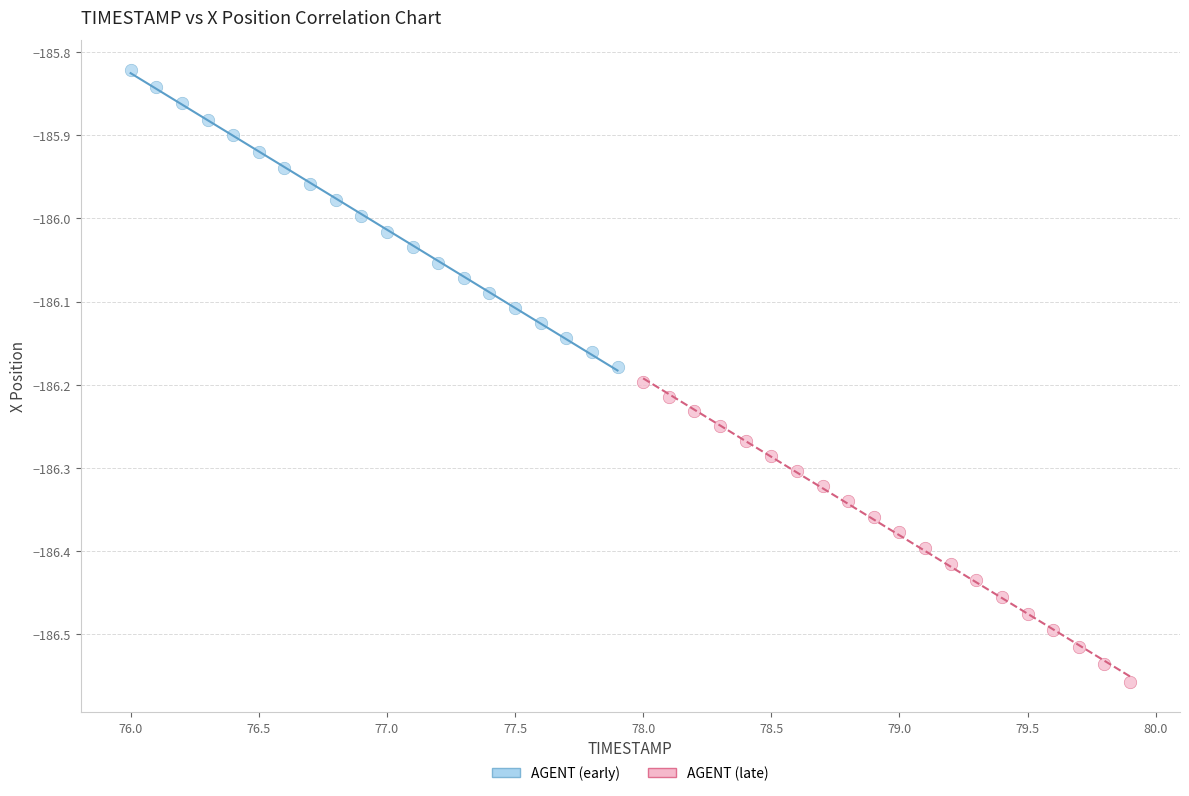

Which series reaches the maximum Y coordinate?

AGENT (early)